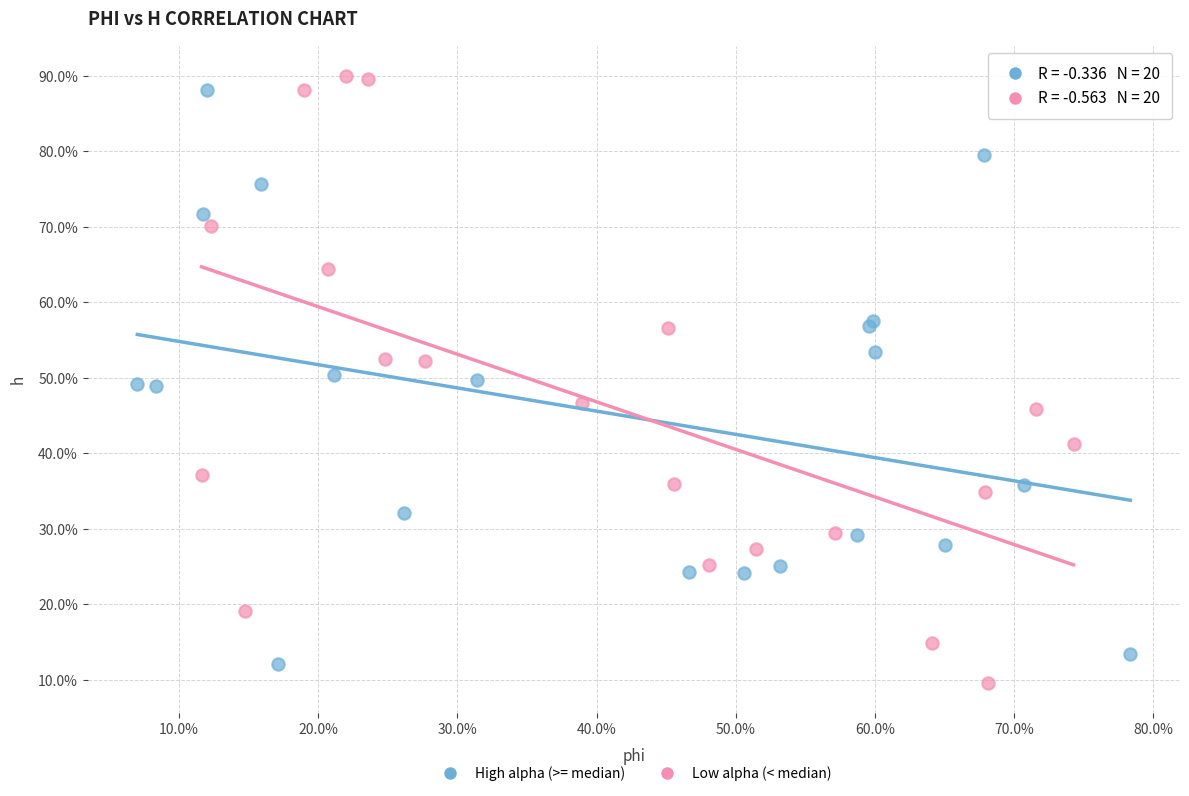

Which series has the widest spread of Y values?

Low alpha (< median)